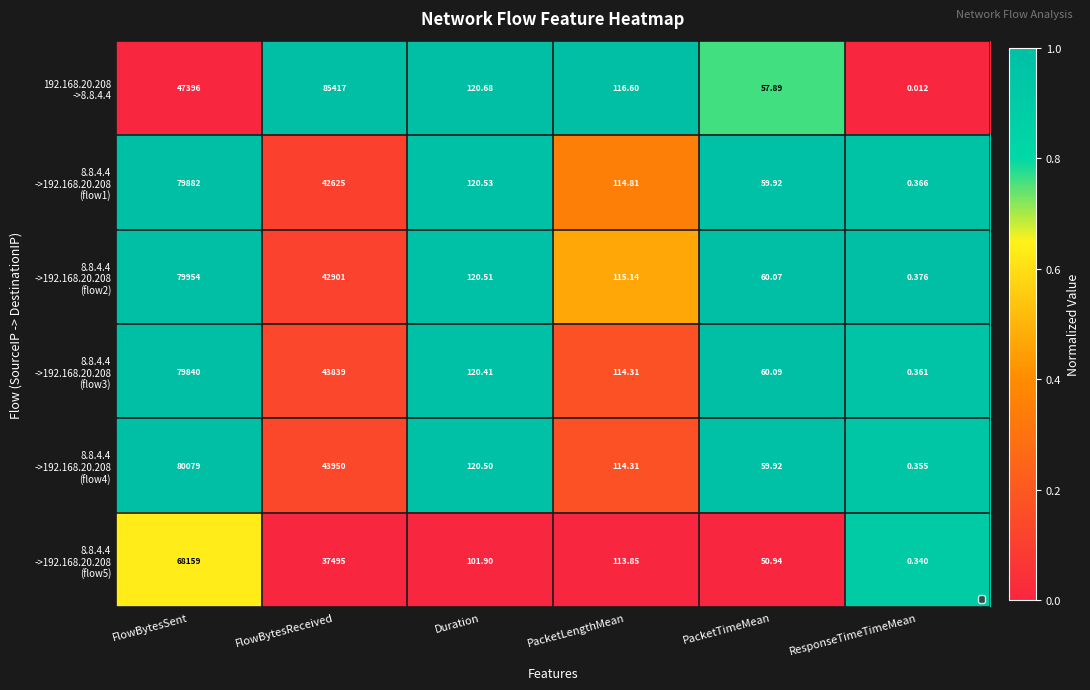

Which label corresponds to the largest value in the chart?

FlowBytesReceived